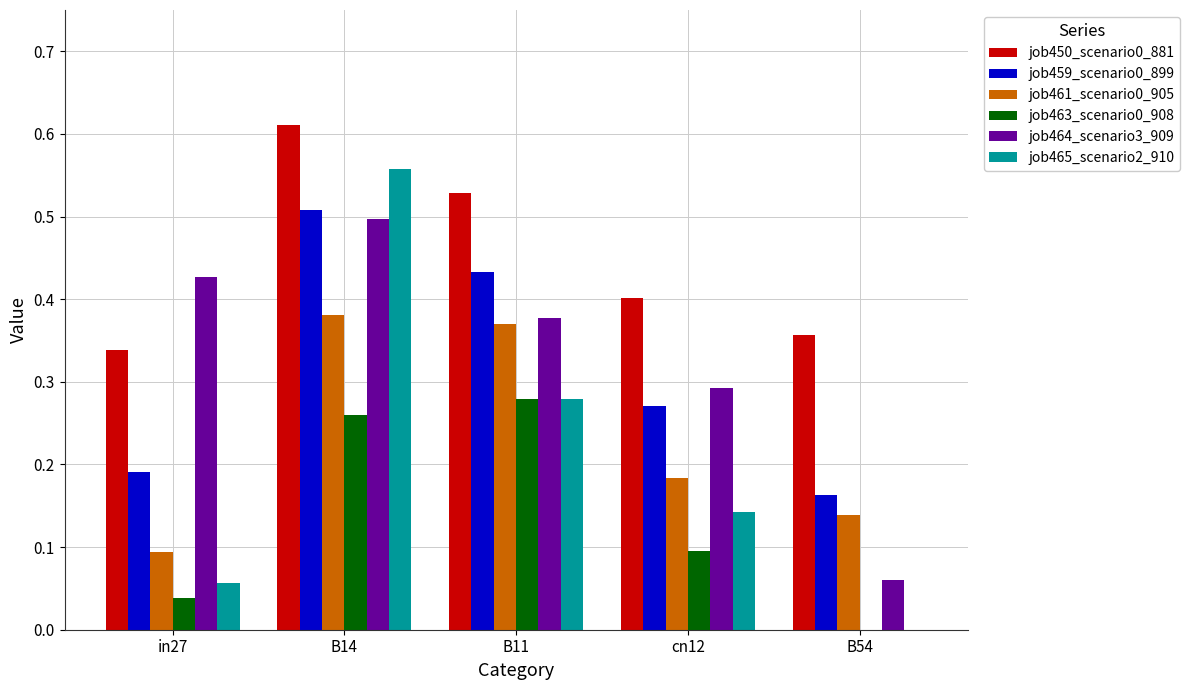

Count the job464_scenario3_909 values in the range 0 to 1.

5